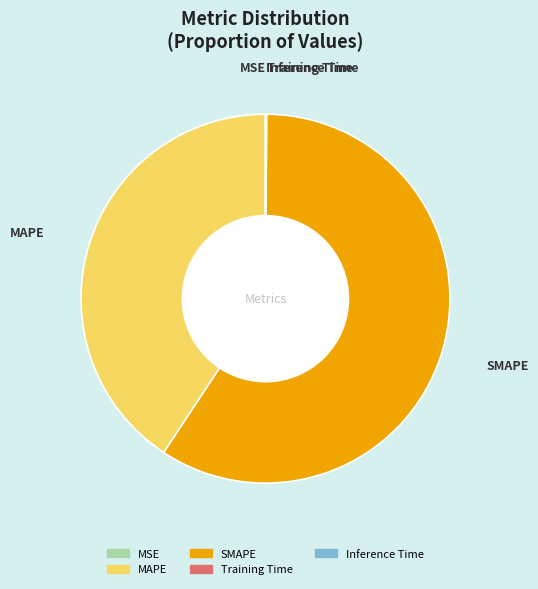

Is it true that SMAPE is 48% of the pie?

False